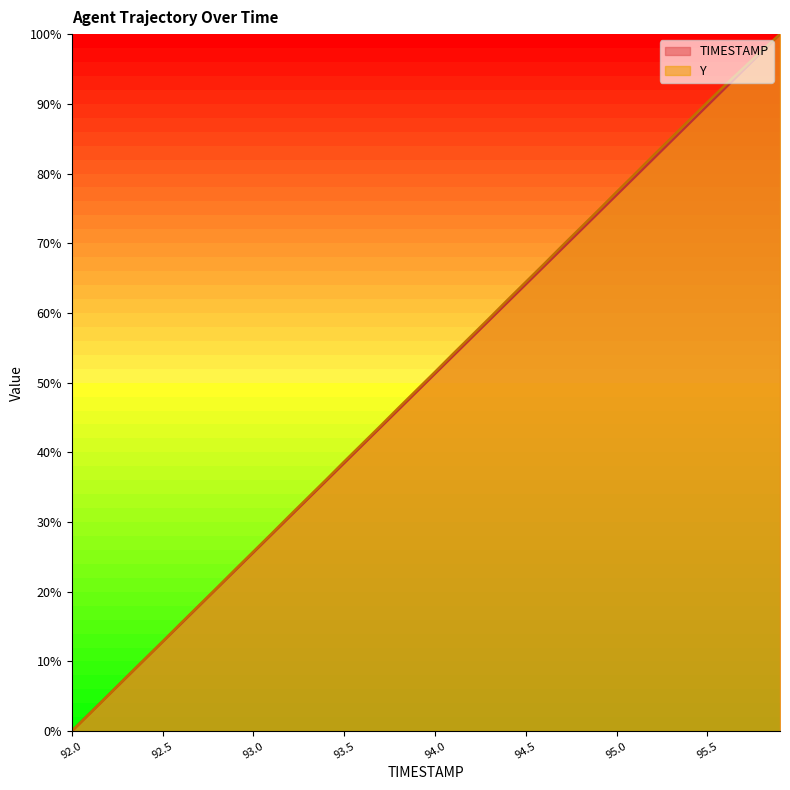

Reading left to right, transcribe all the data shown in this chart.

TIMESTAMP: 92.0=0.0	92.1=2.6	92.2=5.1	92.3=7.7	92.4=10.3	92.5=12.8	92.6=15.4	92.7=17.9	92.8=20.5	92.9=23.1	93.0=25.6	93.1=28.2	93.2=30.8	93.3=33.3	93.4=35.9	93.5=38.5	93.6=41.0	93.7=43.6	93.8=46.2	93.9=48.7	94.0=51.3	94.1=53.8	94.2=56.4	94.3=59.0	94.4=61.5	94.5=64.1	94.6=66.7	94.7=69.2	94.8=71.8	94.9=74.4	95.0=76.9	95.1=79.5	95.2=82.1	95.3=84.6	95.4=87.2	95.5=89.7	95.6=92.3	95.7=94.9	95.8=97.4	95.9=100.0
Y: 92.0=0.0	92.1=2.6	92.2=5.1	92.3=7.7	92.4=10.3	92.5=12.9	92.6=15.5	92.7=18.0	92.8=20.6	92.9=23.2	93.0=25.8	93.1=28.3	93.2=30.9	93.3=33.5	93.4=36.1	93.5=38.7	93.6=41.2	93.7=43.8	93.8=46.4	93.9=49.0	94.0=51.5	94.1=54.1	94.2=56.7	94.3=59.3	94.4=61.9	94.5=64.4	94.6=67.0	94.7=69.6	94.8=72.2	94.9=74.7	95.0=77.4	95.1=79.9	95.2=82.5	95.3=85.1	95.4=87.6	95.5=90.2	95.6=92.7	95.7=95.2	95.8=97.6	95.9=100.0